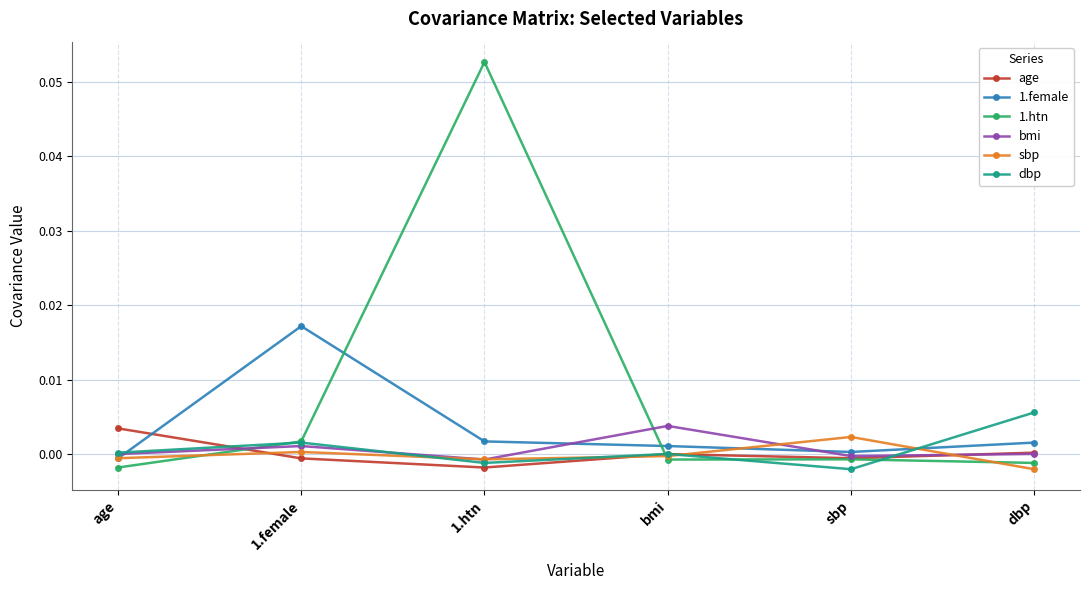

Is it true that 1.htn equals 0.0 at 1.female?

True